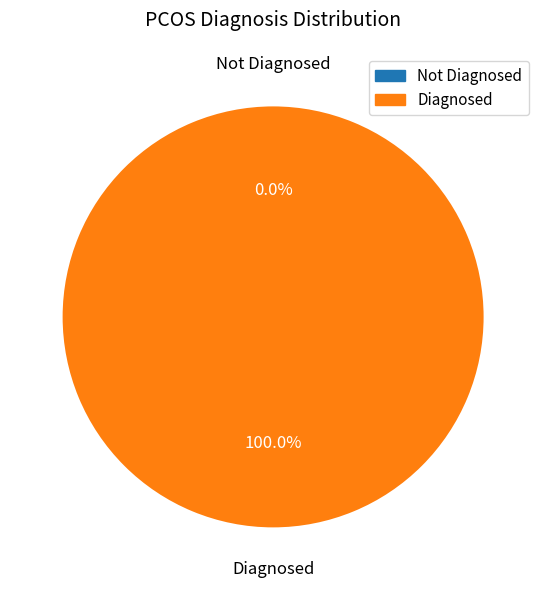

What is the majority slice?

Diagnosed